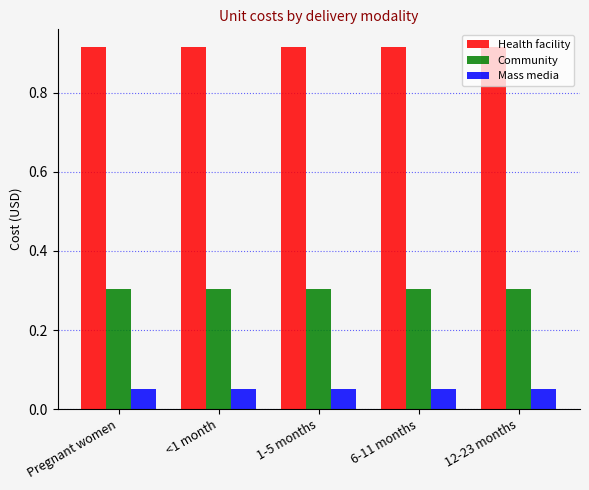

Rank the series at Pregnant women from lowest to highest value.

Mass media, Community, Health facility